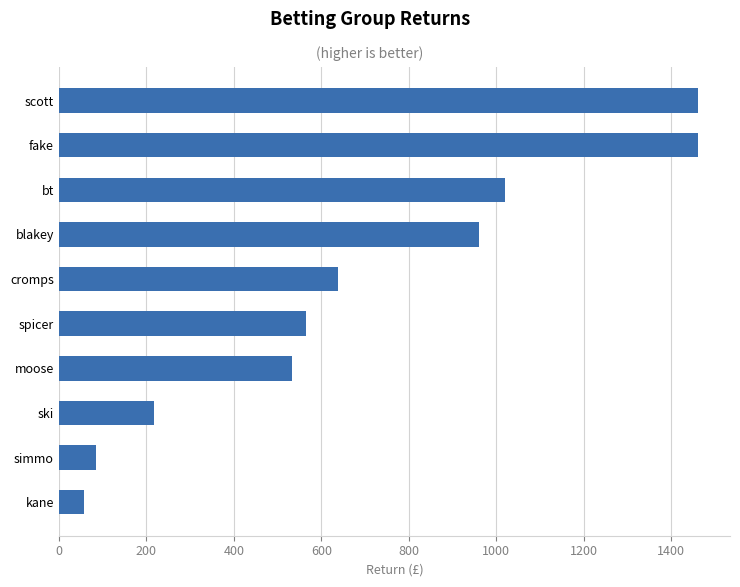

What is the sum of all values?

7000.7